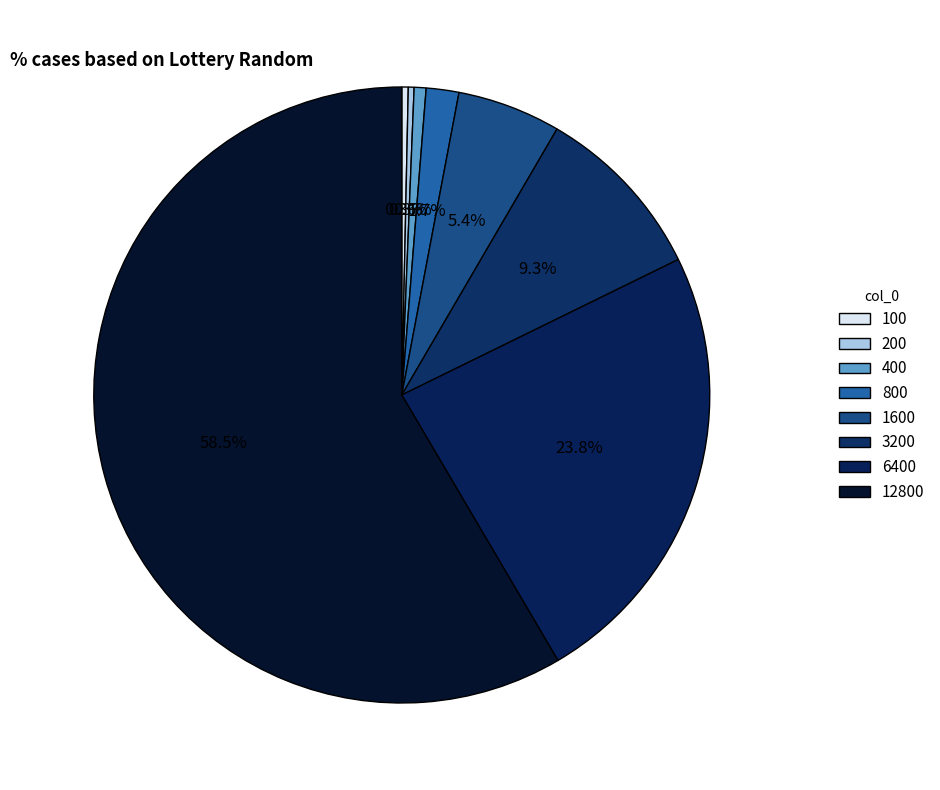

What percentage is the 400 slice, to the nearest percent?

1%